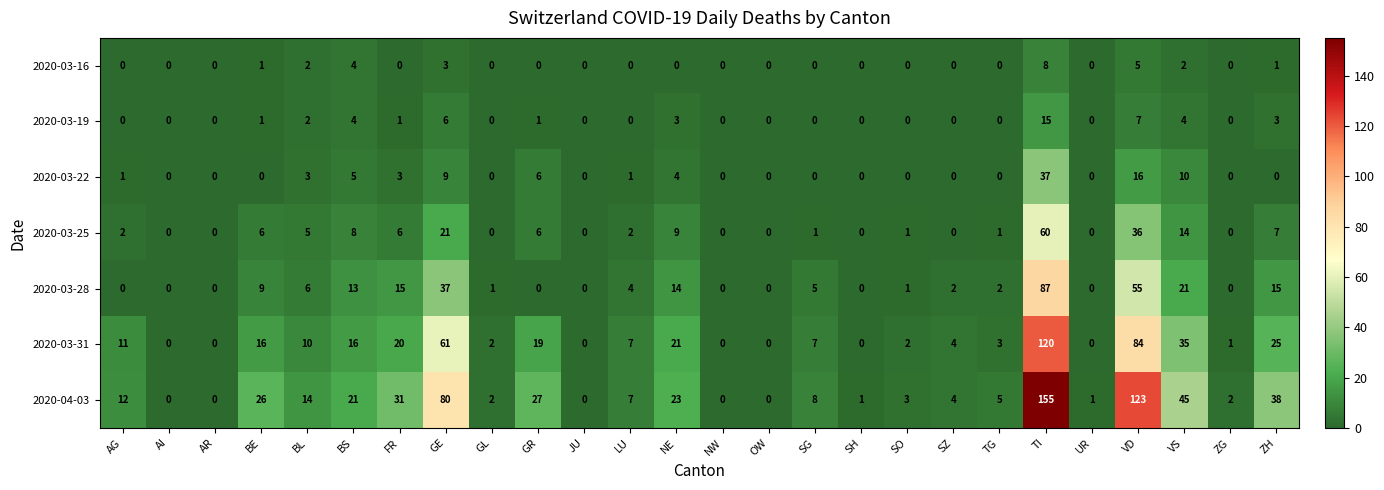

At how many categories does at least one series exceed 79?

3